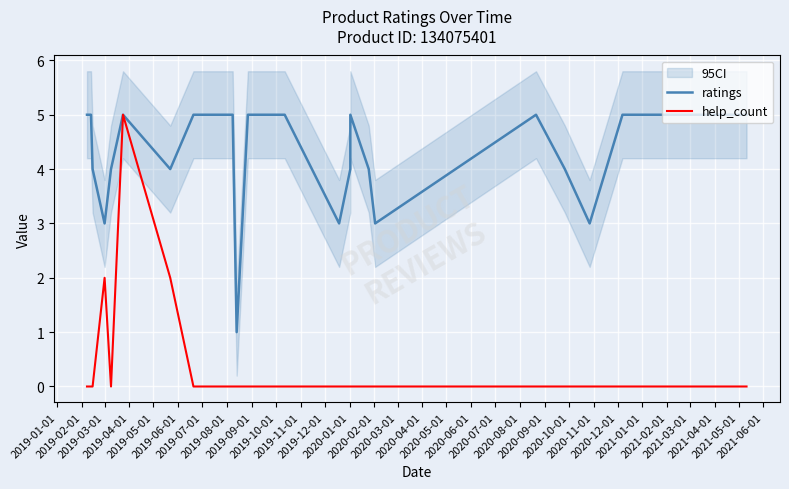

What position from the left is 2019-12-01?

12